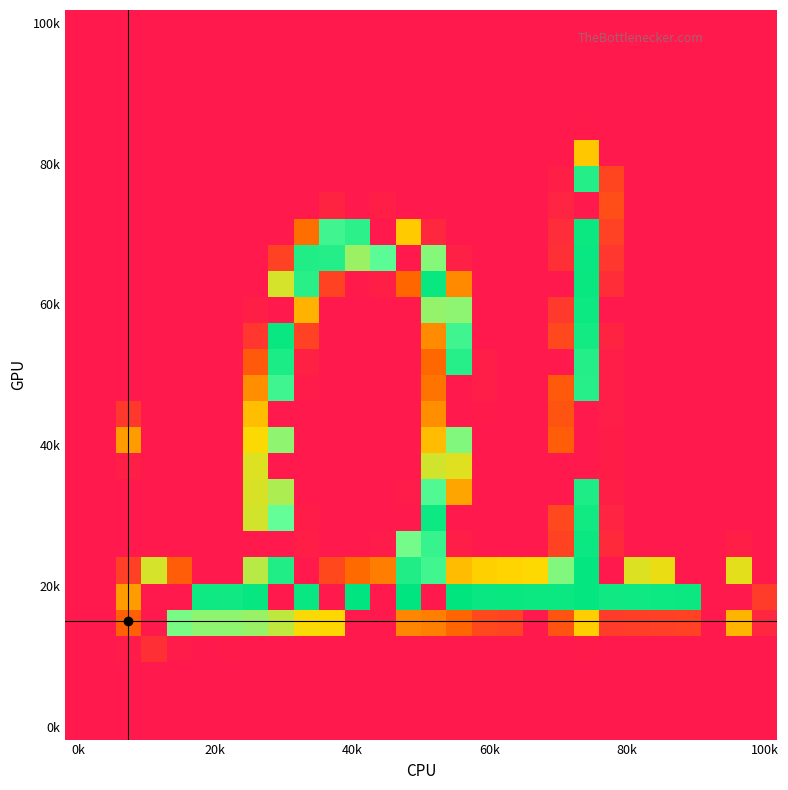

At which category does the chart reach its minimum across all series?

0k